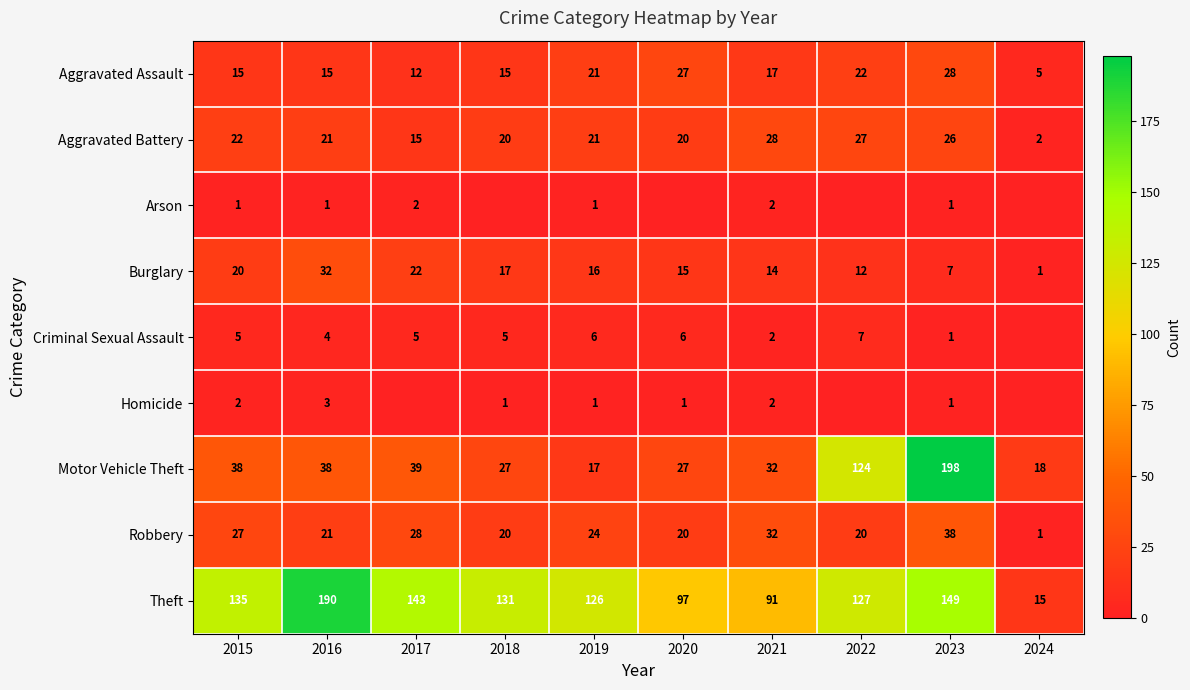

Read the Aggravated Battery value at 2020.

20